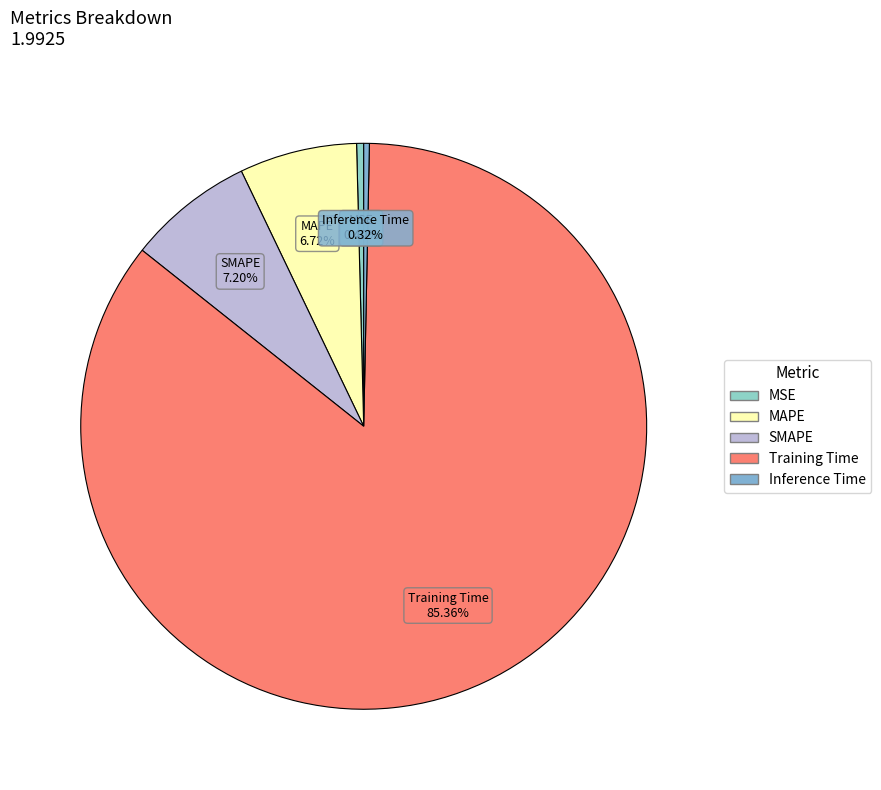

True or false: SMAPE accounts for 14% of the total.

False